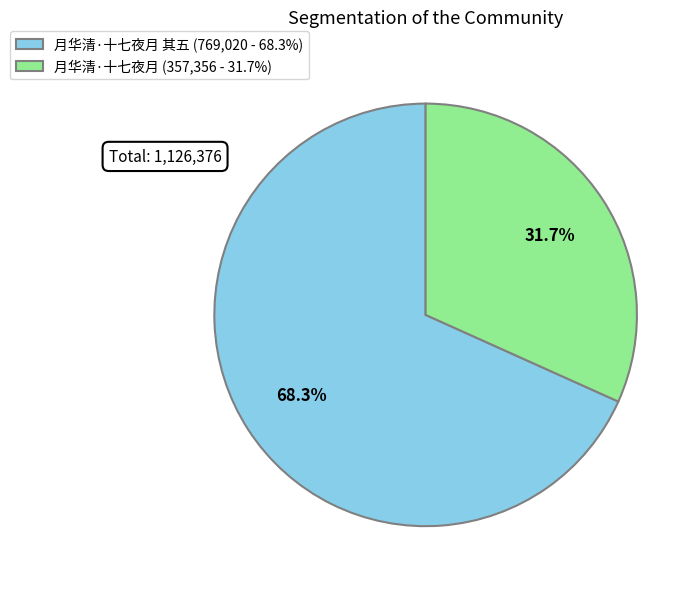

Which slice is the largest?

月华清·十七夜月 其五 (769,020 - 68.3%)